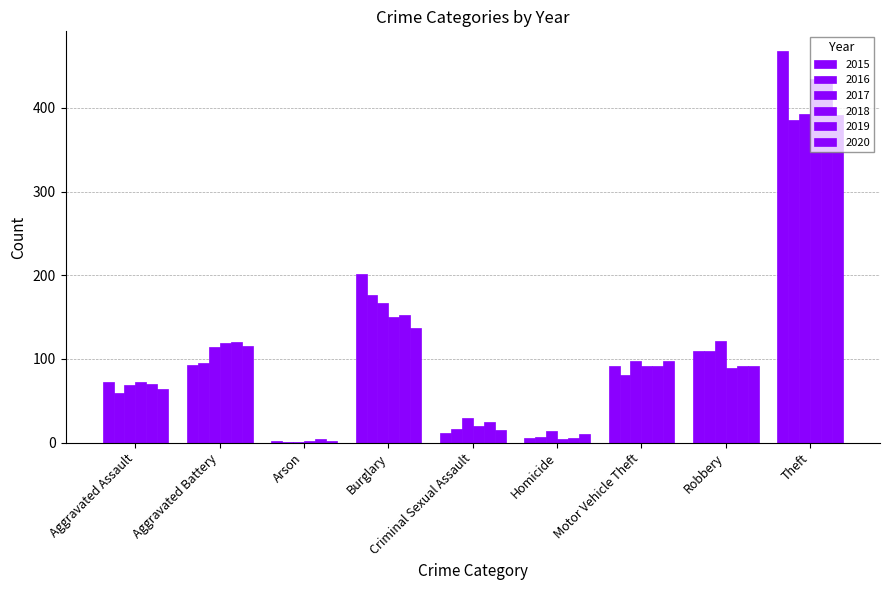

What is the average value of the 2016 series?

103